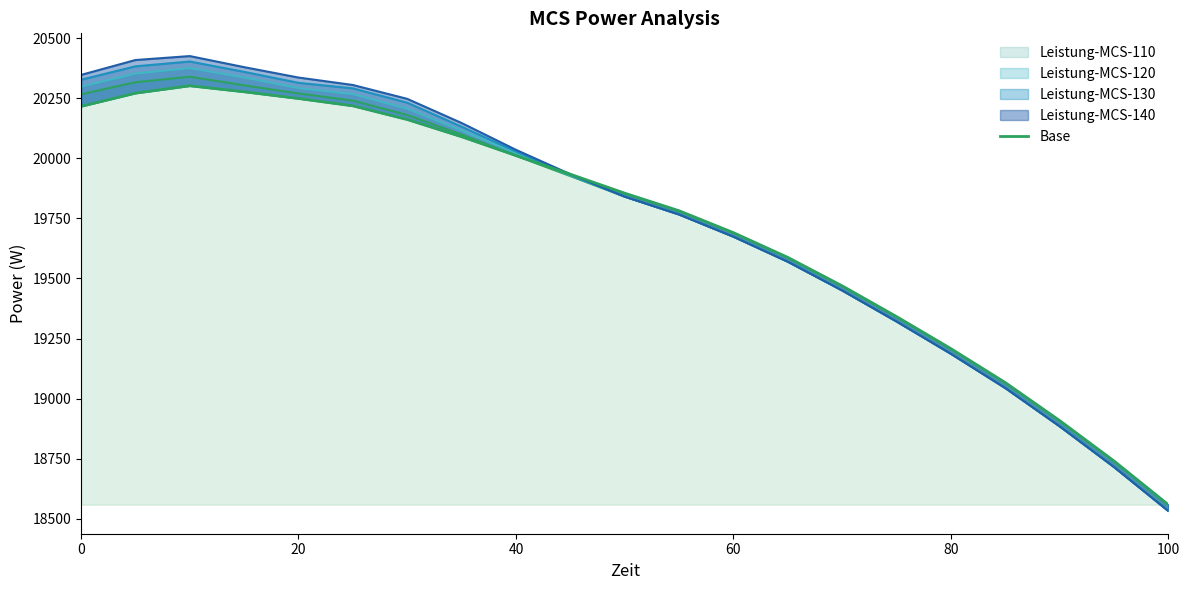

True or false: Leistung-MCS-130 (line) and Leistung-MCS-140 (line) cross at least once.

False